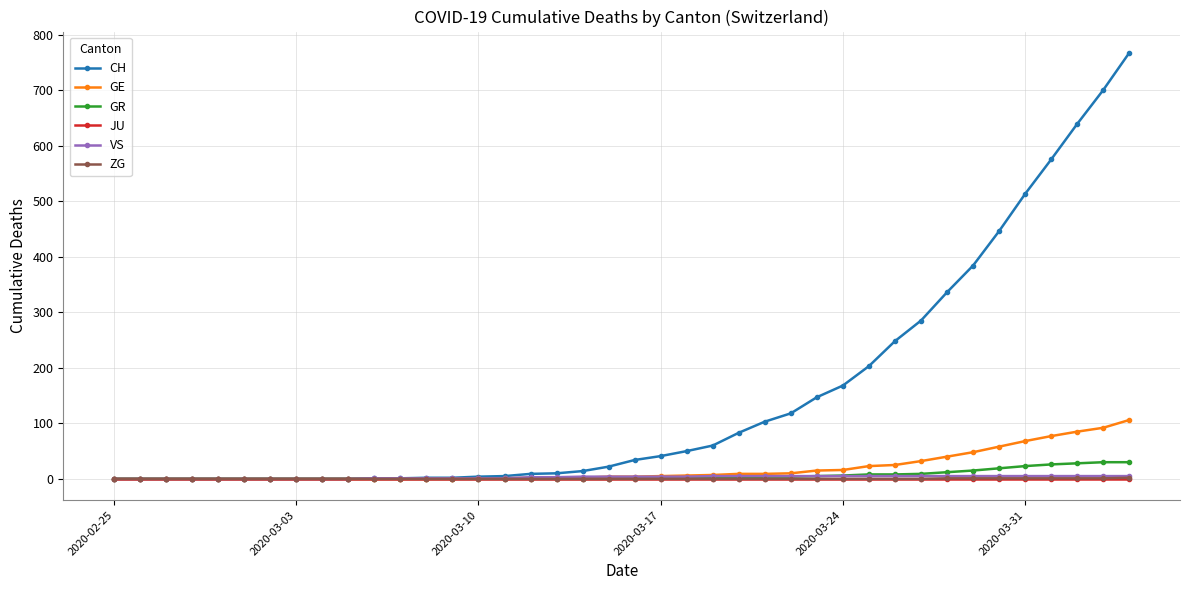

Which series has the largest total across all categories?

CH